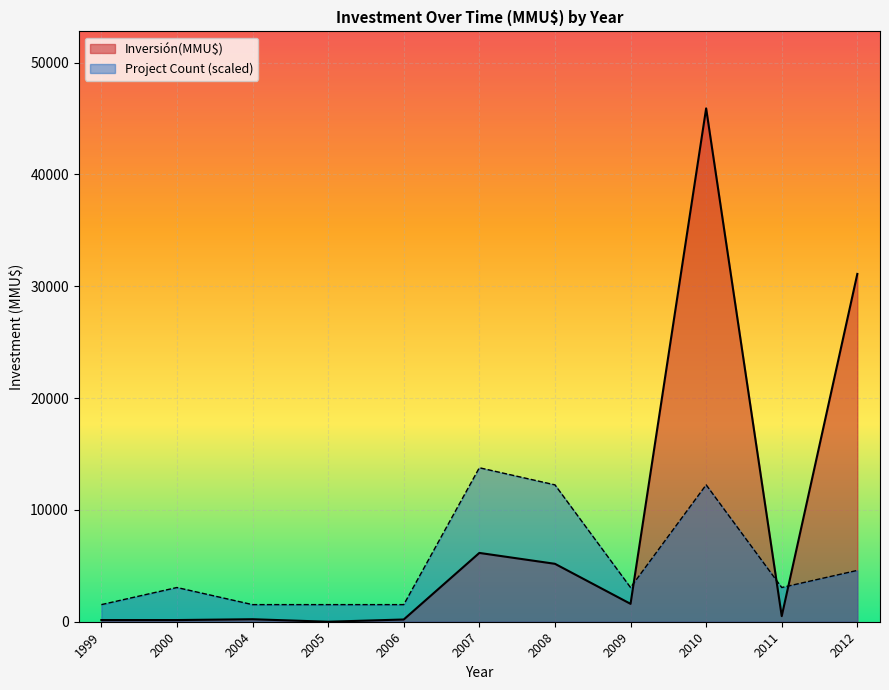

At 2008, list the series in order from largest to smallest.

Project Count (scaled), Inversión(MMU$)